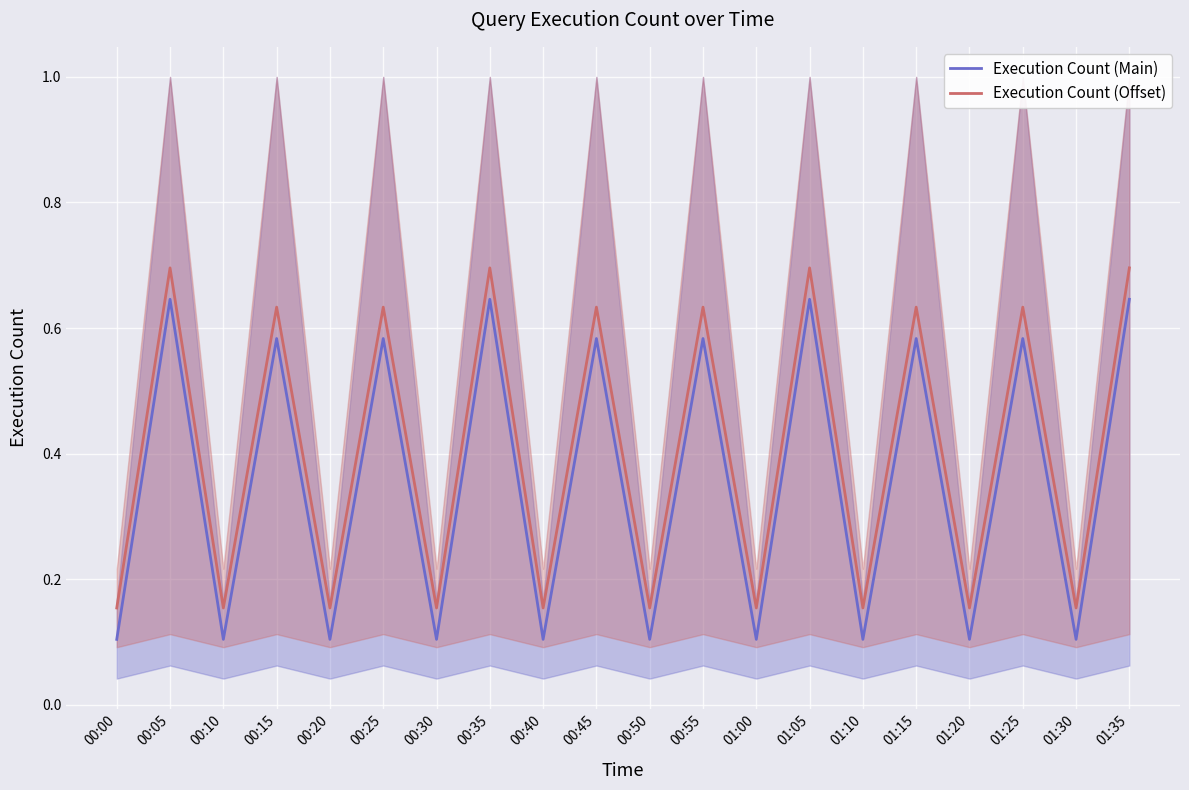

Count the Execution Count (Main) values in the range 0 to 1.

20